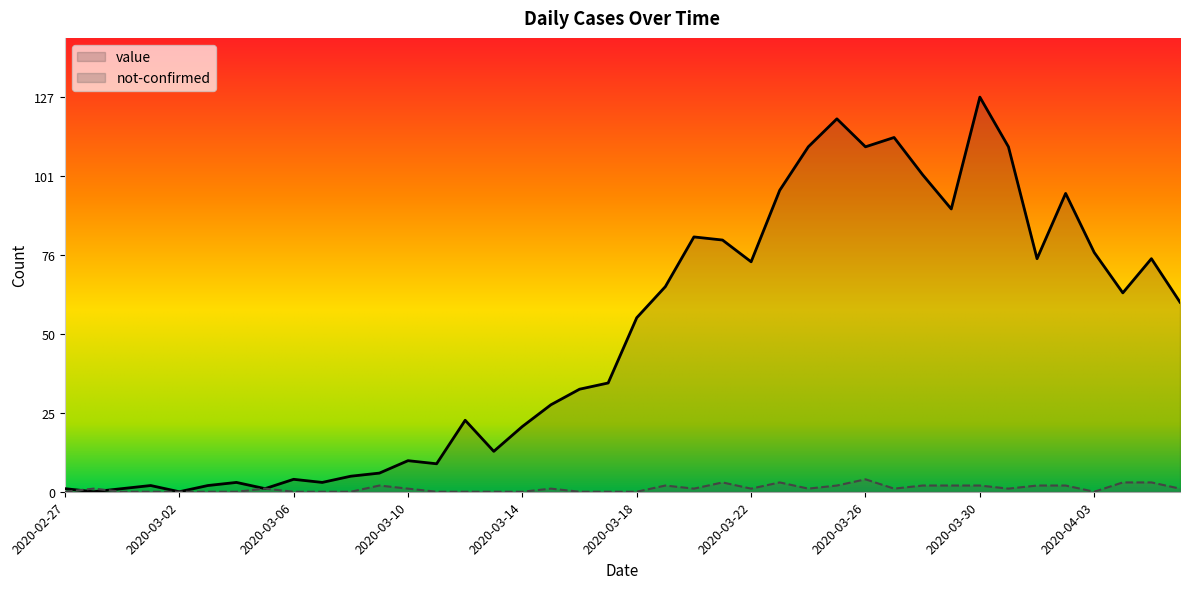

How many intersections are there between value and not-confirmed?

2